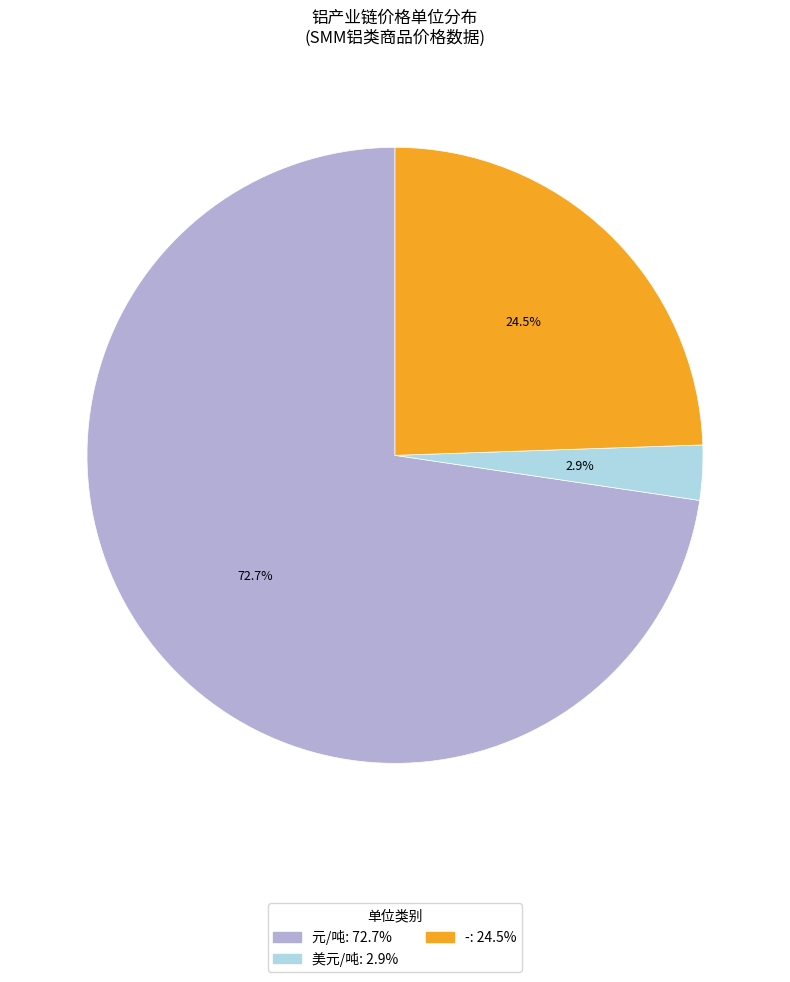

To the nearest percent, what is the combined percentage of - and 美元/吨?

27%